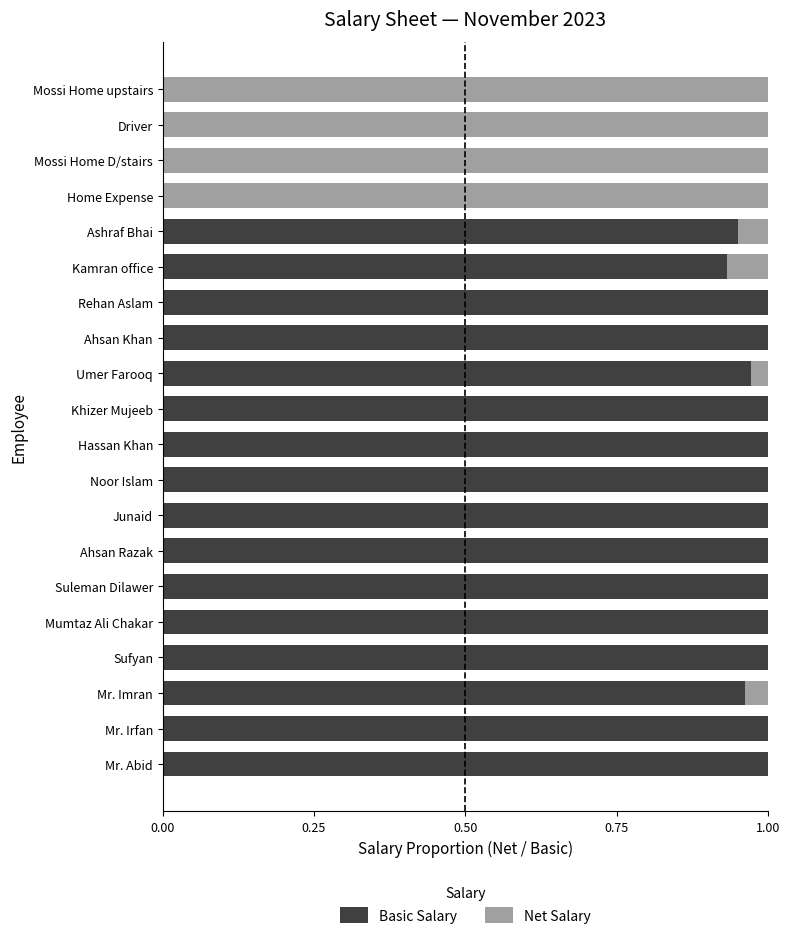

The value of Basic Salary at Hassan Khan is 0.5. True or false?

False